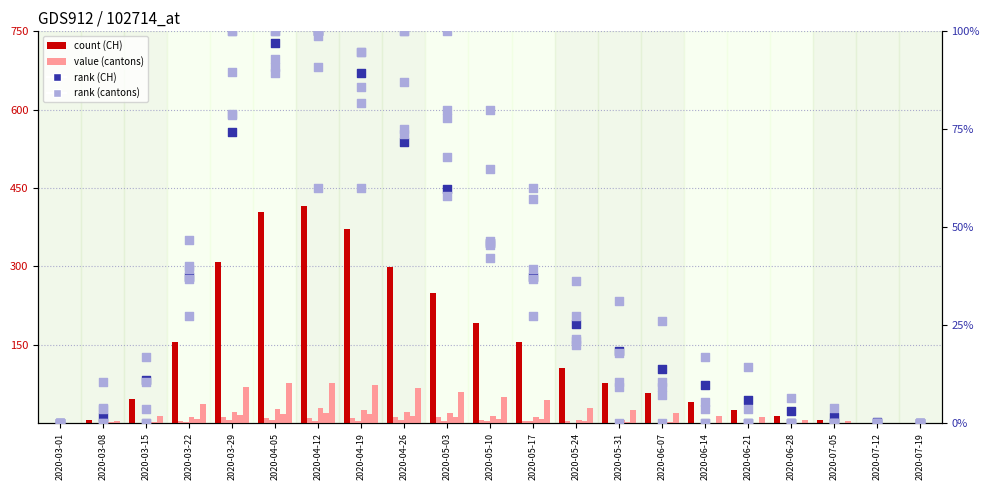

Which series reaches the minimum Y coordinate?

CH